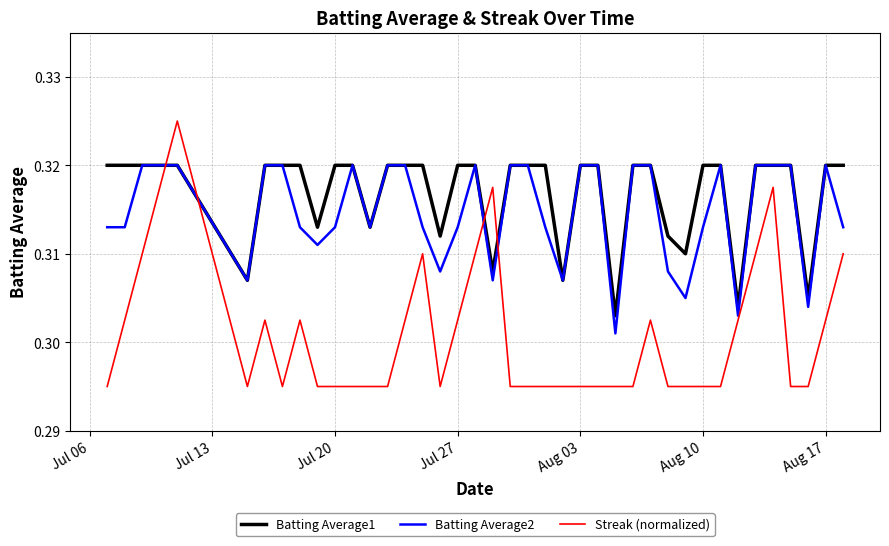

Which series has the largest total across all categories?

Batting Average1